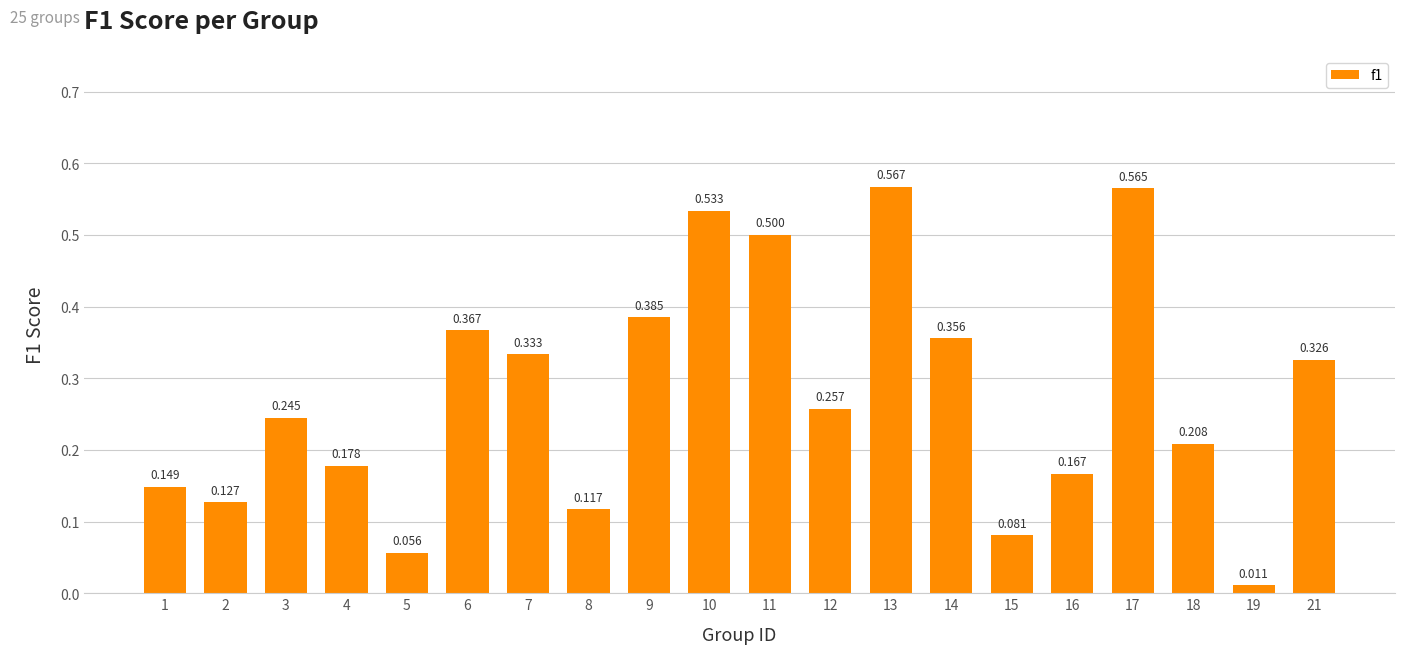

What is the difference between the values at 6 and 1?

0.2